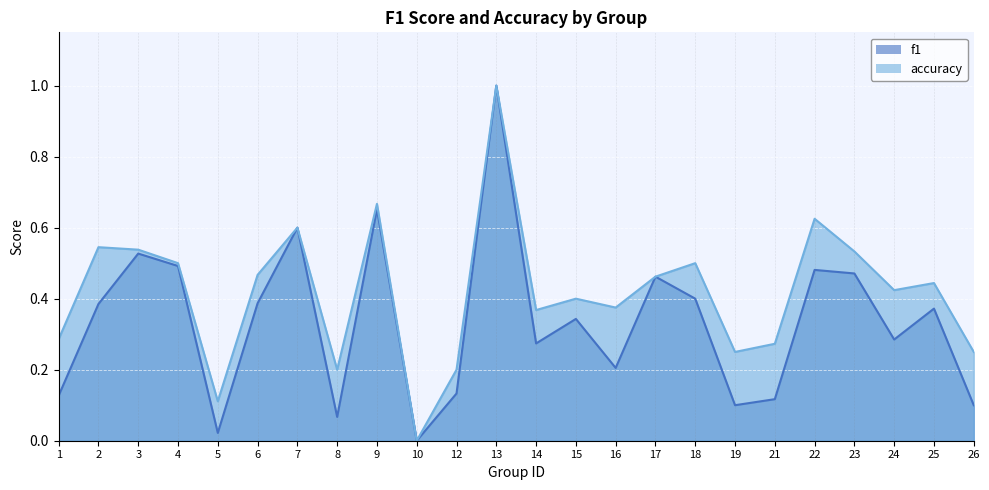

What is the value of the f1 point at the 23rd from the left?

0.4